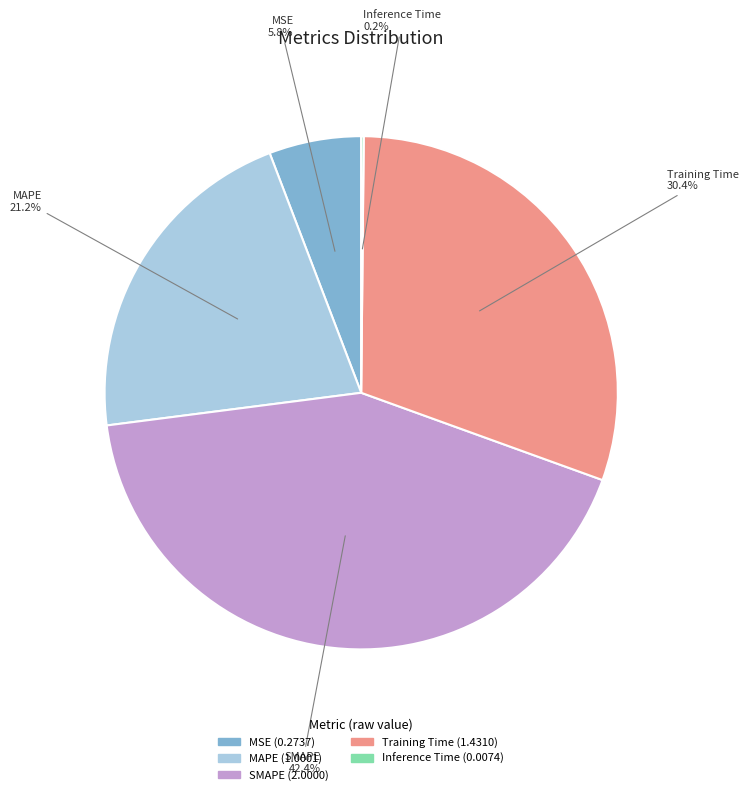

Do SMAPE and MSE together represent more than half of the pie?

No